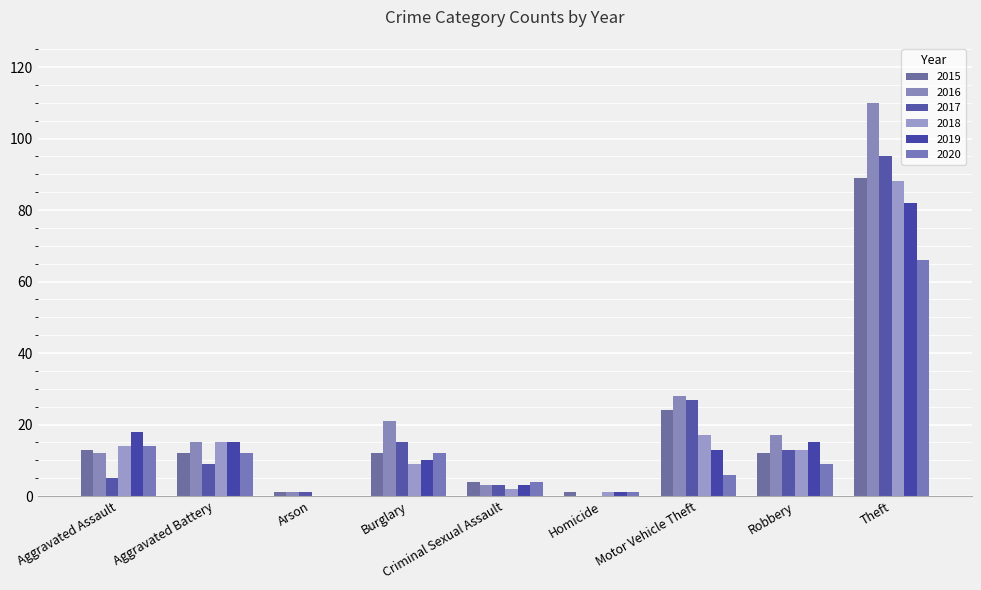

How many categories are shown in the chart?

9